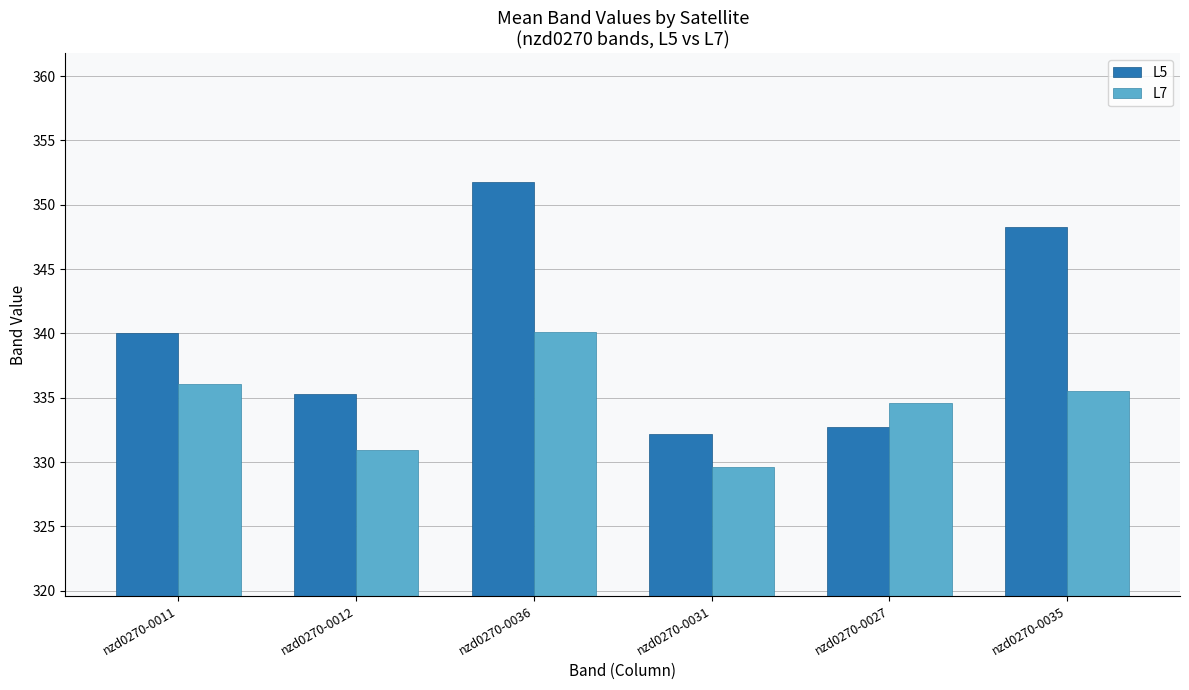

True or false: L7 has a value of 340.1 at nzd0270-0036.

True